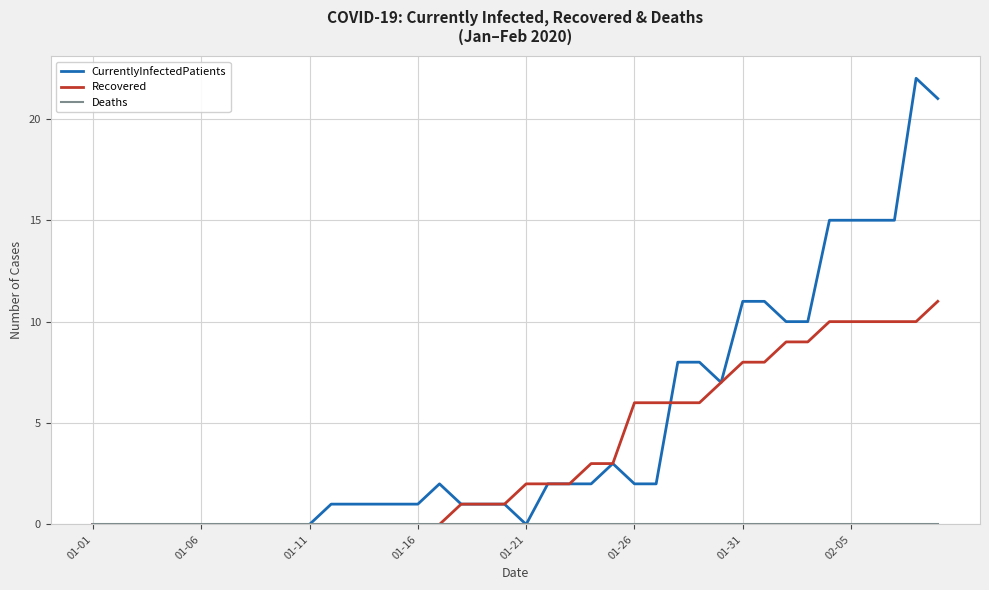

What is the maximum value for CurrentlyInfectedPatients?

22